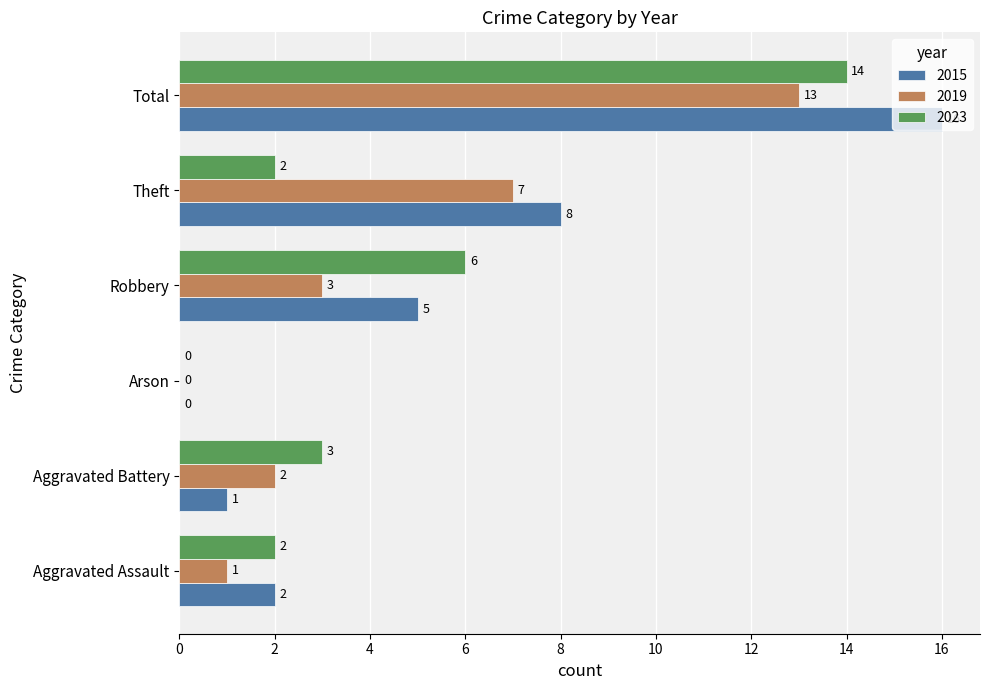

What is the sum of the 2019 values at Total and Aggravated Assault?

14